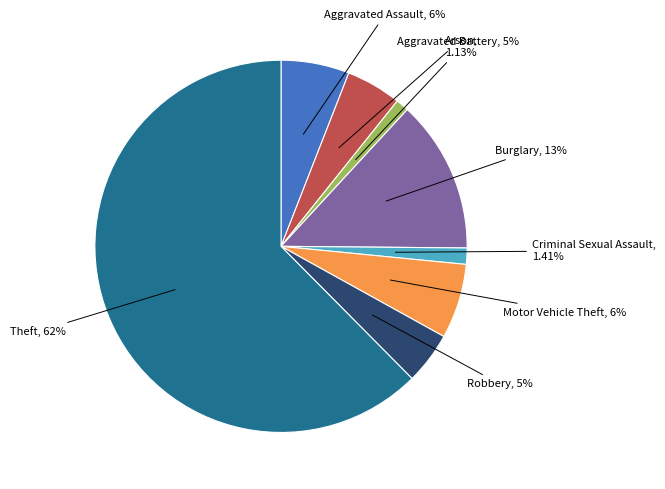

To the nearest percent, what is the difference between the largest and smallest slice percentages?

61%